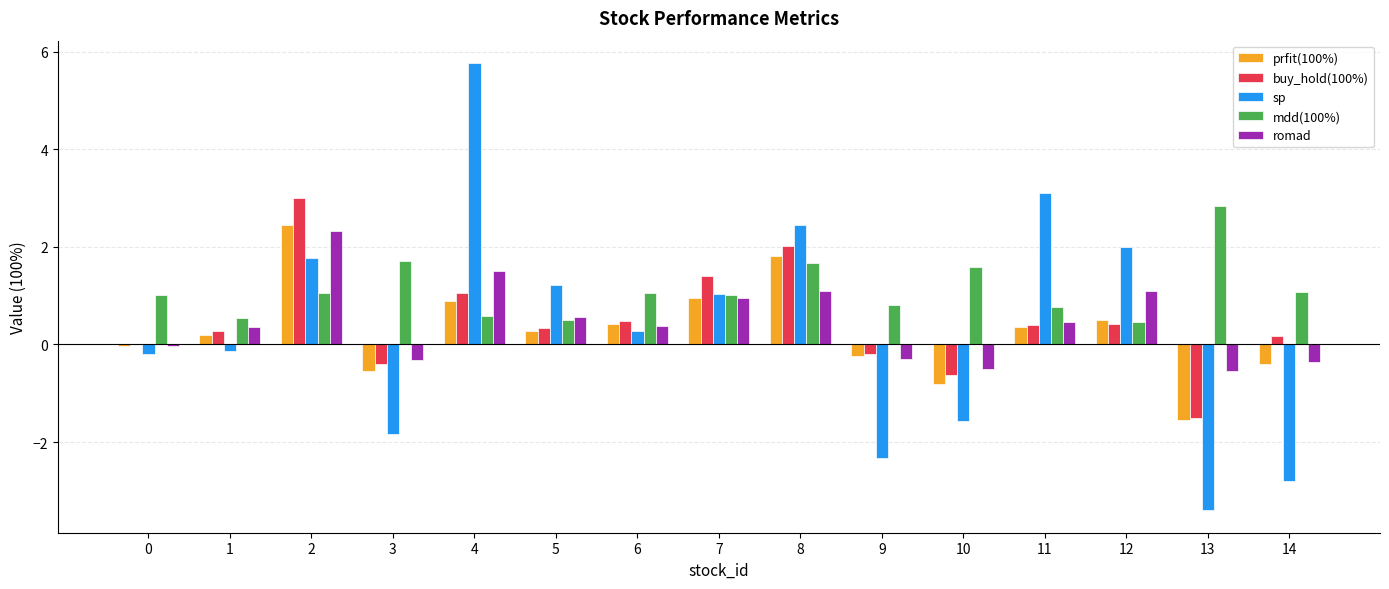

The mdd(100%) series shows 0.3 at 2. True or false?

False